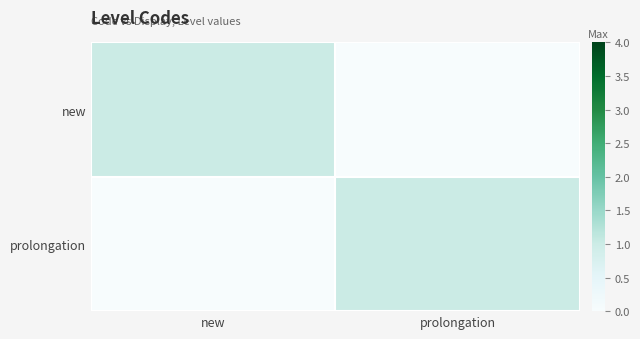

What is the greatest value displayed?

1